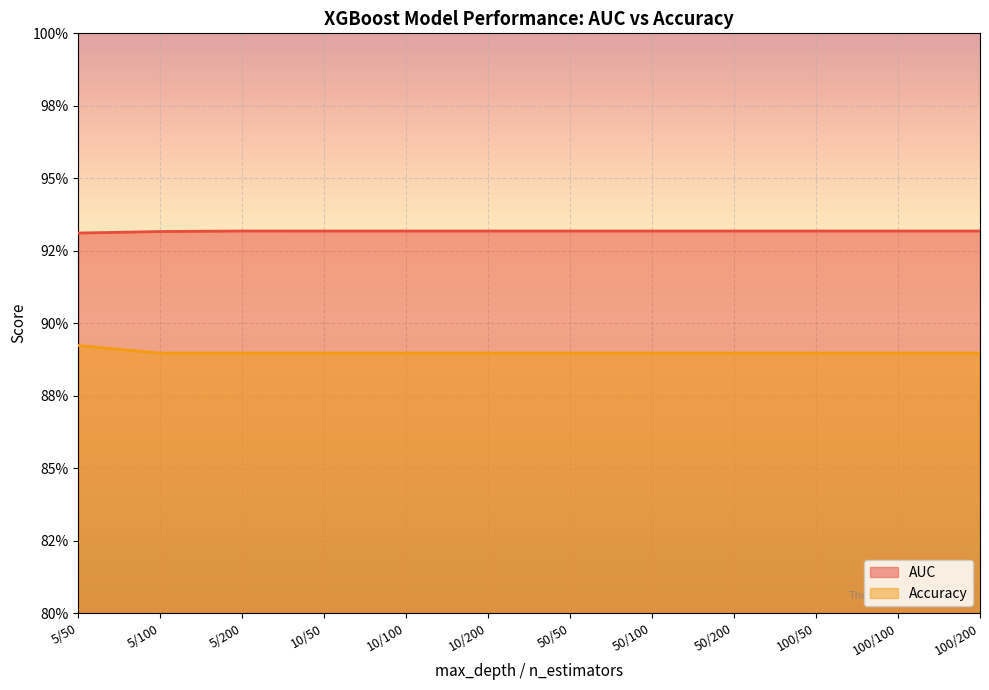

Which series changed the most between 100/50 and 100/100?

AUC